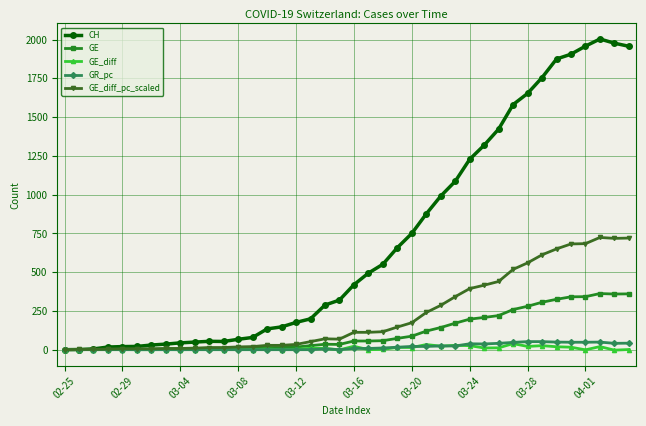

Which series has the largest range (max minus min)?

CH